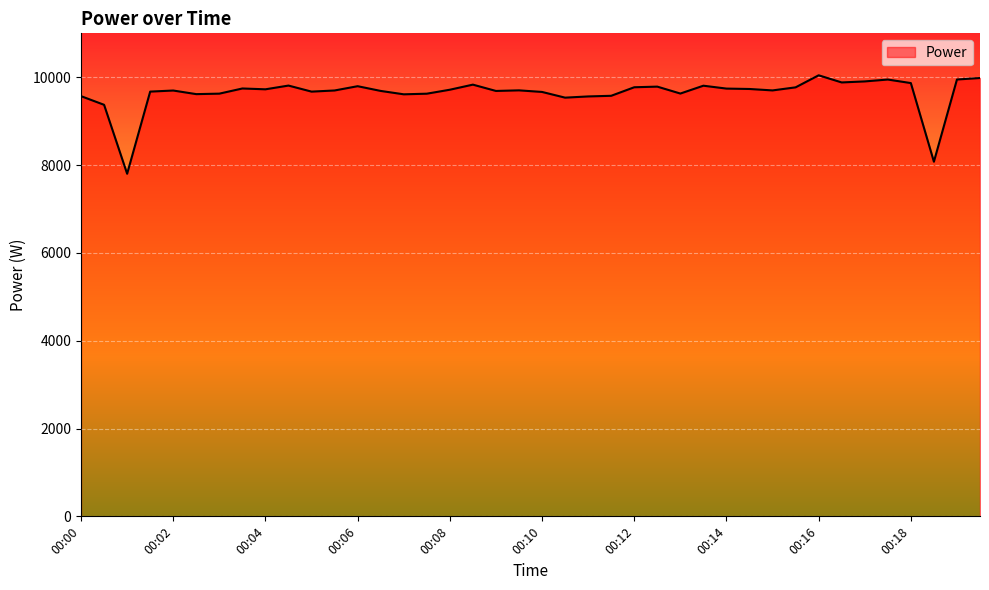

What is the maximum value shown in the chart?

10044.3